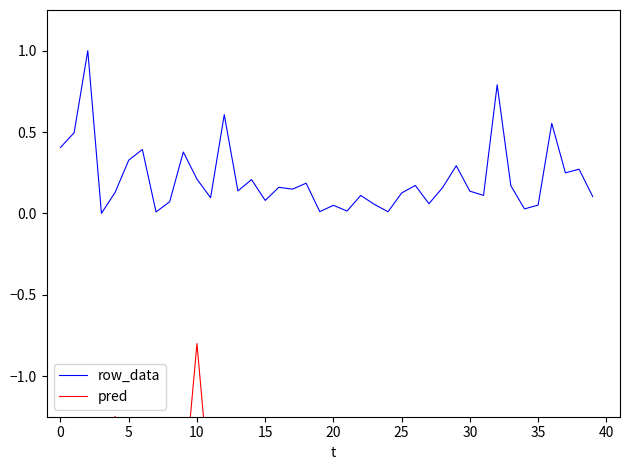

What is the label of the 33rd point from the left?

32